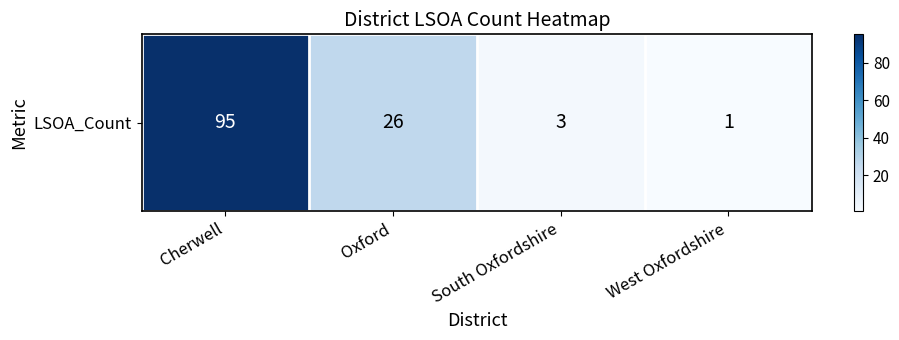

Which has a higher value, West Oxfordshire or Oxford?

Oxford